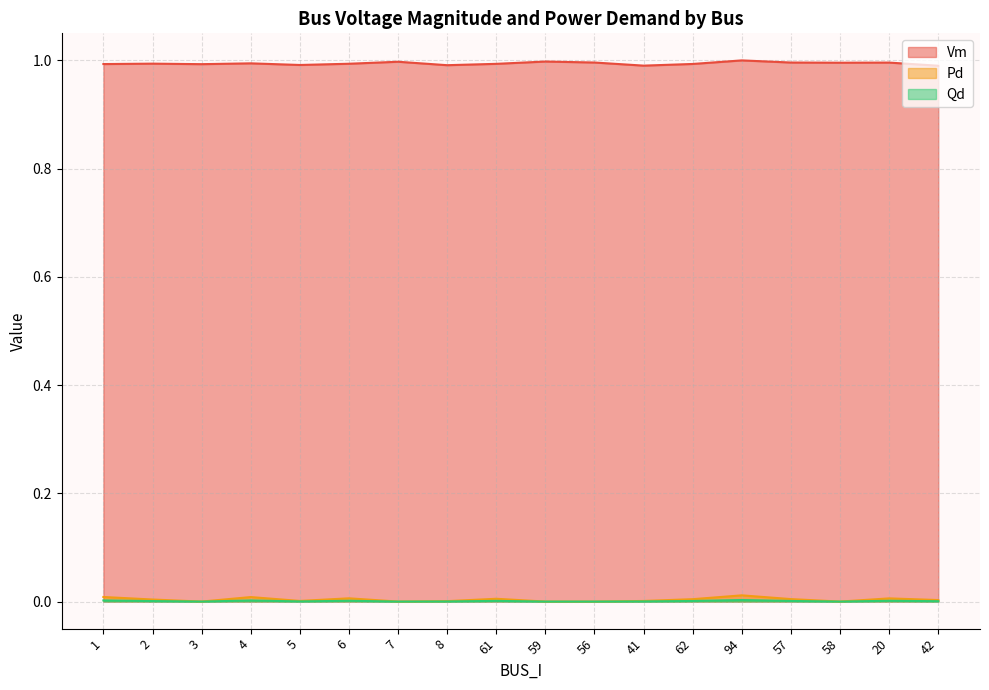

What position from the left is 56?

11